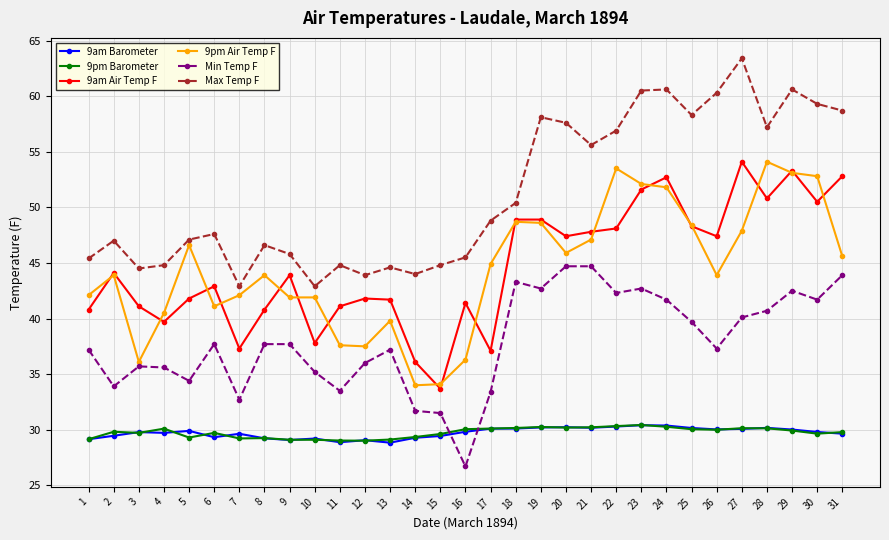

What is the difference between the 9pm Air Temp F values at 10 and 29?

11.2